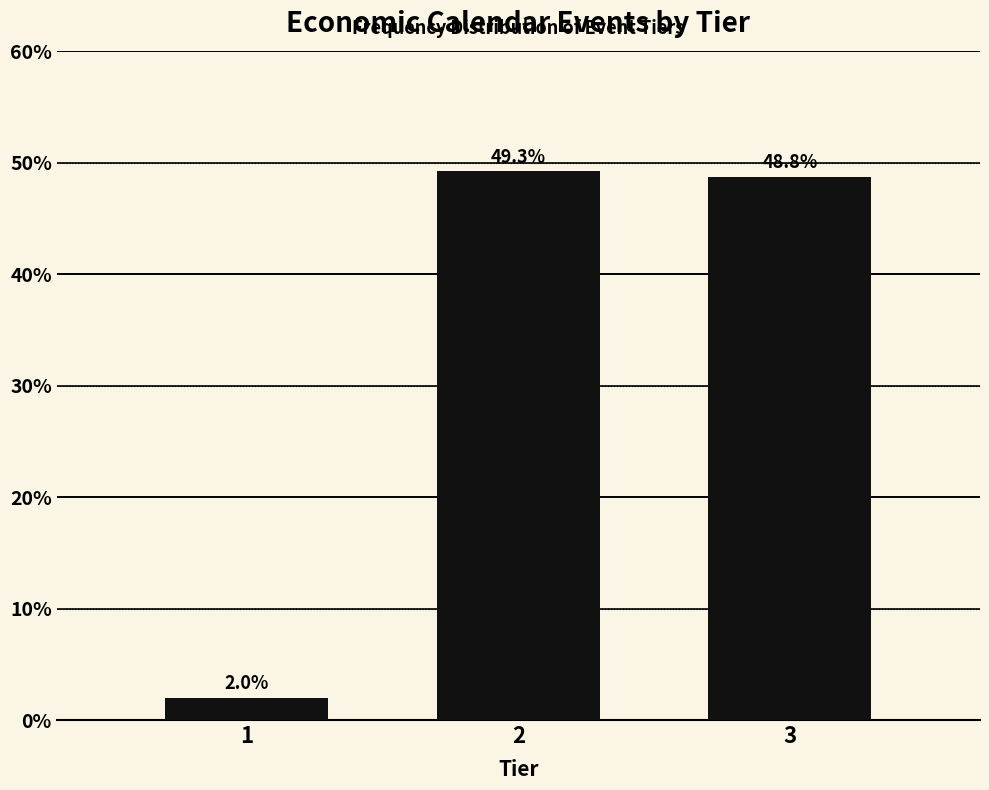

Reading right to left, list all the values displayed in this chart.

48.8	49.3	2.0